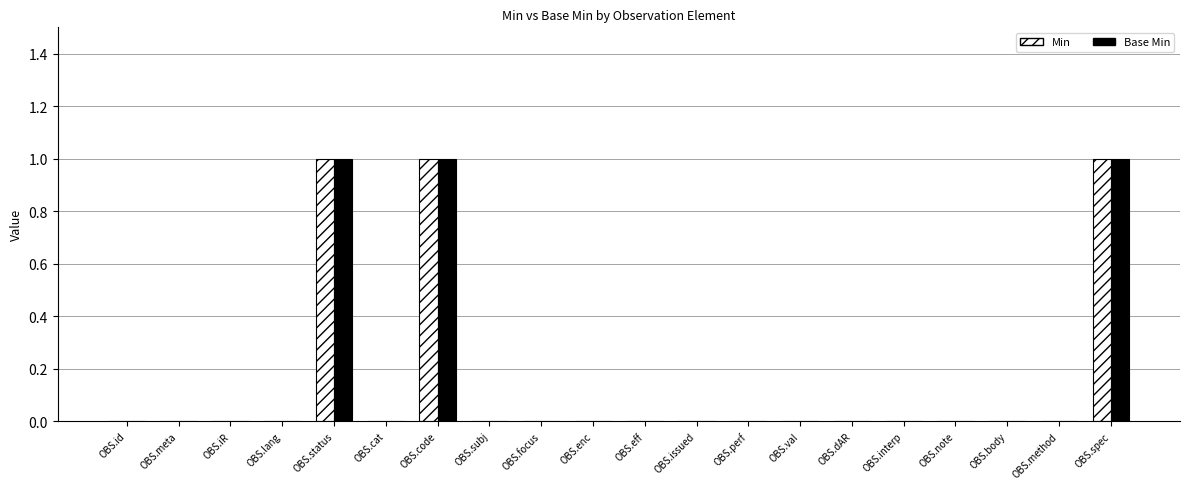

What are all the series names shown in the legend?

Min, Base Min